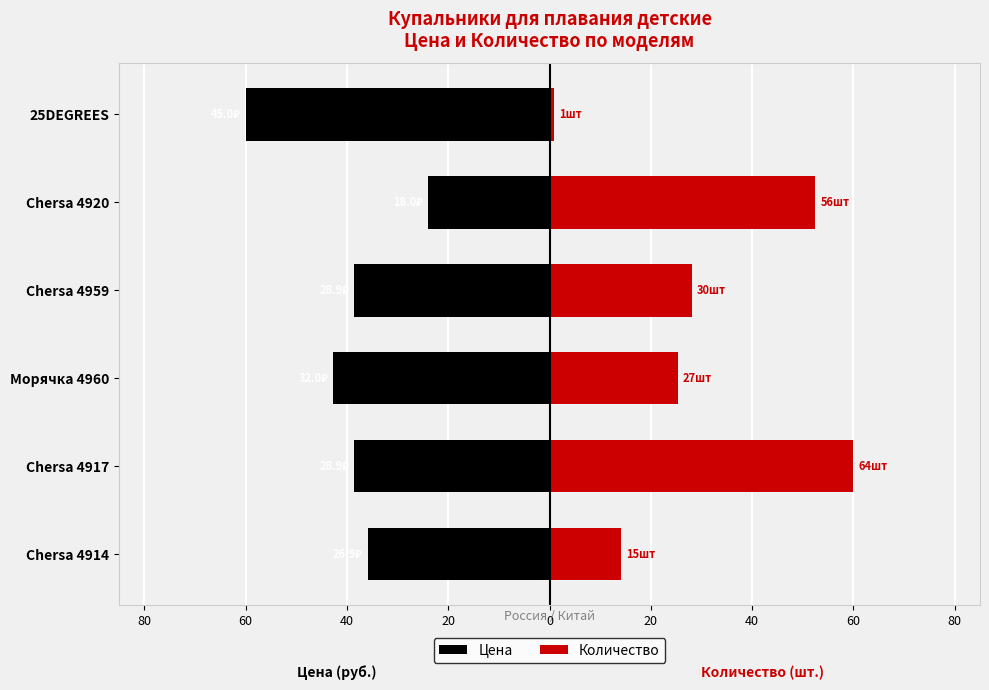

The Количество series shows 25.3 at Морячка 4960. True or false?

True